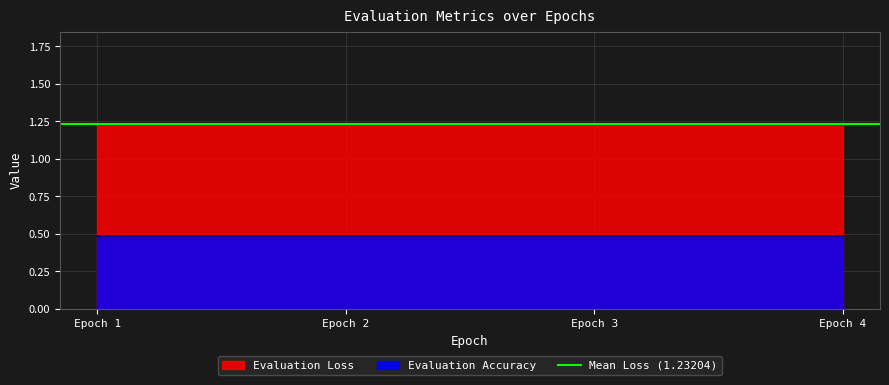

What is the spread (max minus min) of values at 2?

0.7